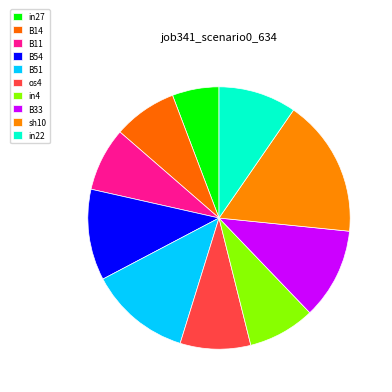

What is the largest slice in the pie chart?

sh10